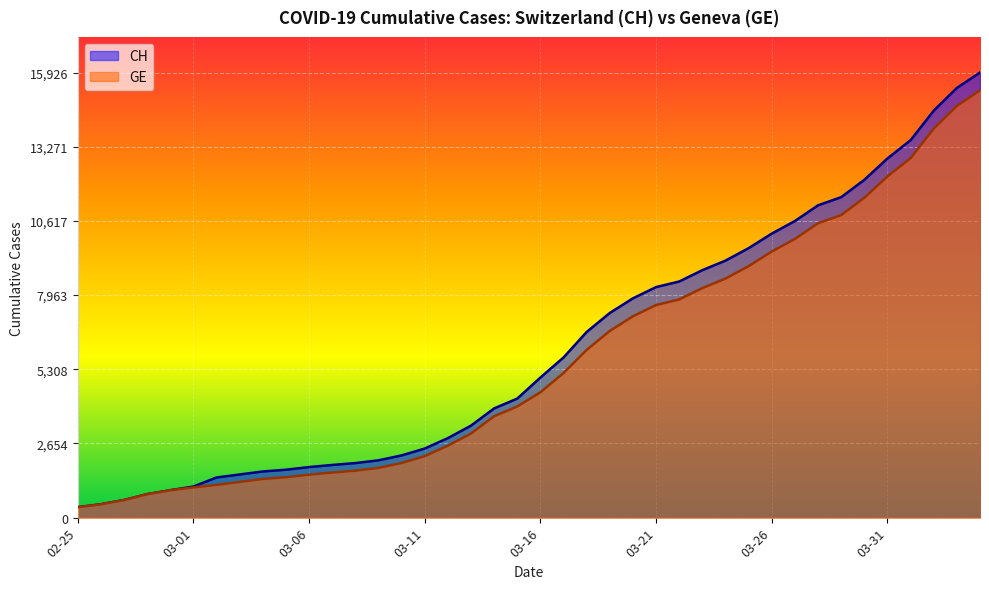

What is the average value of the CH series?

6053